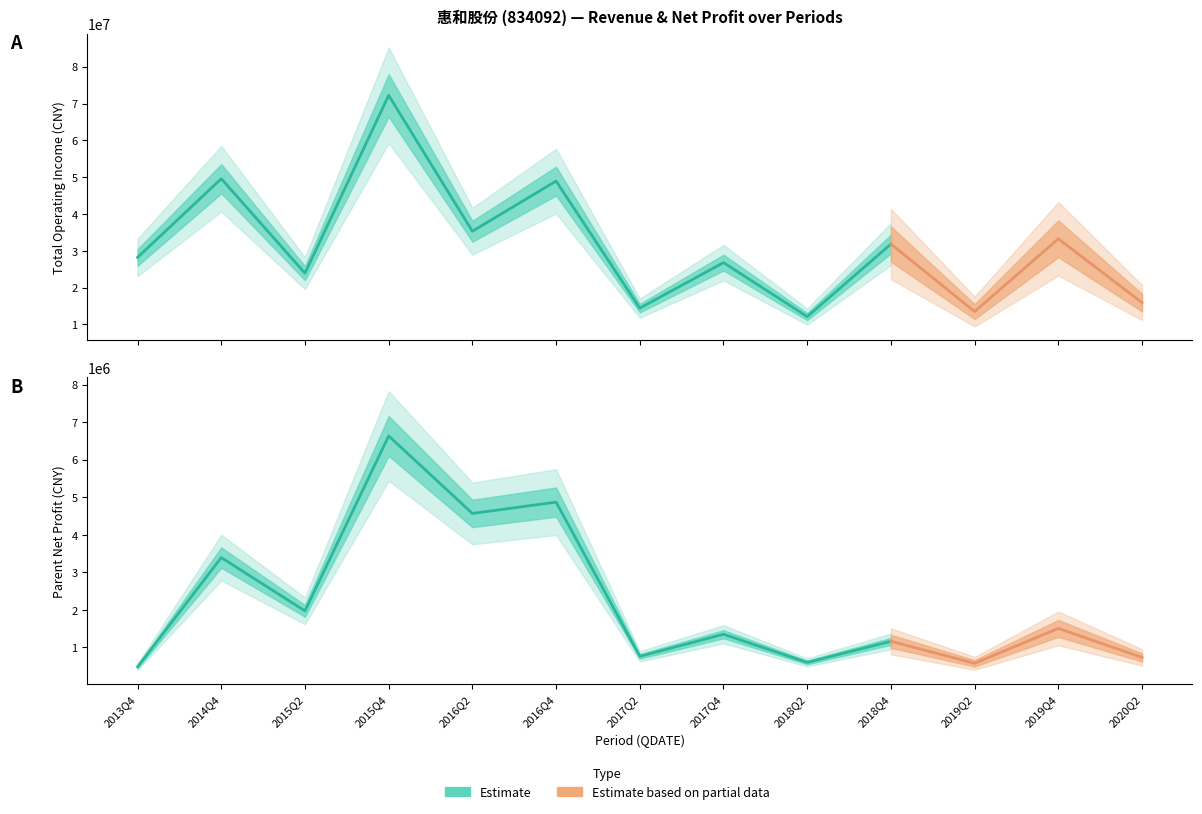

What is the difference between the highest and lowest values at 2019Q2?

12933086.8